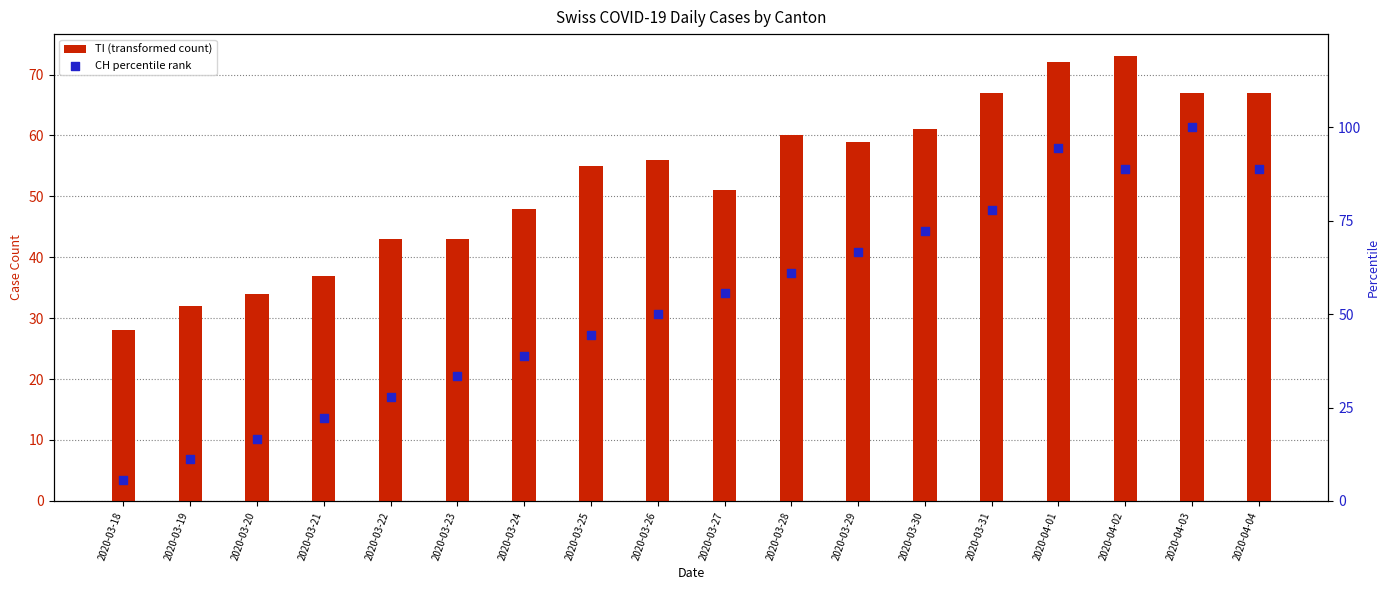

Which series has the widest spread of Y values?

CH percentile rank